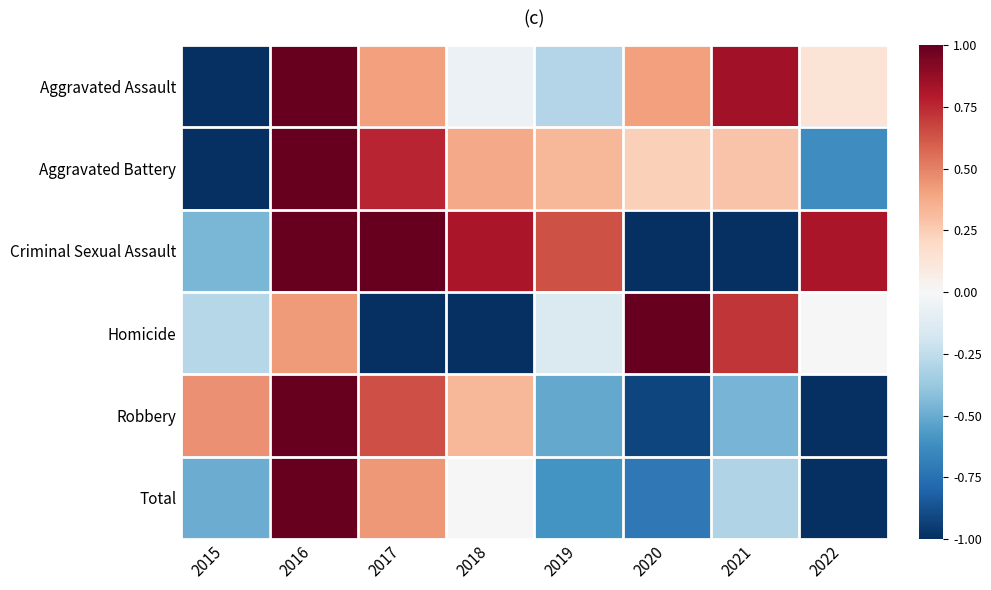

Reading right to left, transcribe all the data shown in this chart.

Aggravated Assault: 2022=0.1	2021=0.8	2020=0.4	2019=-0.3	2018=-0.1	2017=0.4	2016=1.0	2015=-1.0
Aggravated Battery: 2022=-0.6	2021=0.3	2020=0.2	2019=0.3	2018=0.4	2017=0.8	2016=1.0	2015=-1.0
Criminal Sexual Assault: 2022=0.8	2021=-1.0	2020=-1.0	2019=0.6	2018=0.8	2017=1.0	2016=1.0	2015=-0.5
Homicide: 2022=0.0	2021=0.7	2020=1.0	2019=-0.1	2018=-1.0	2017=-1.0	2016=0.4	2015=-0.3
Robbery: 2022=-1.0	2021=-0.5	2020=-0.9	2019=-0.5	2018=0.3	2017=0.6	2016=1.0	2015=0.5
Total: 2022=-1.0	2021=-0.3	2020=-0.7	2019=-0.6	2018=0.0	2017=0.4	2016=1.0	2015=-0.5